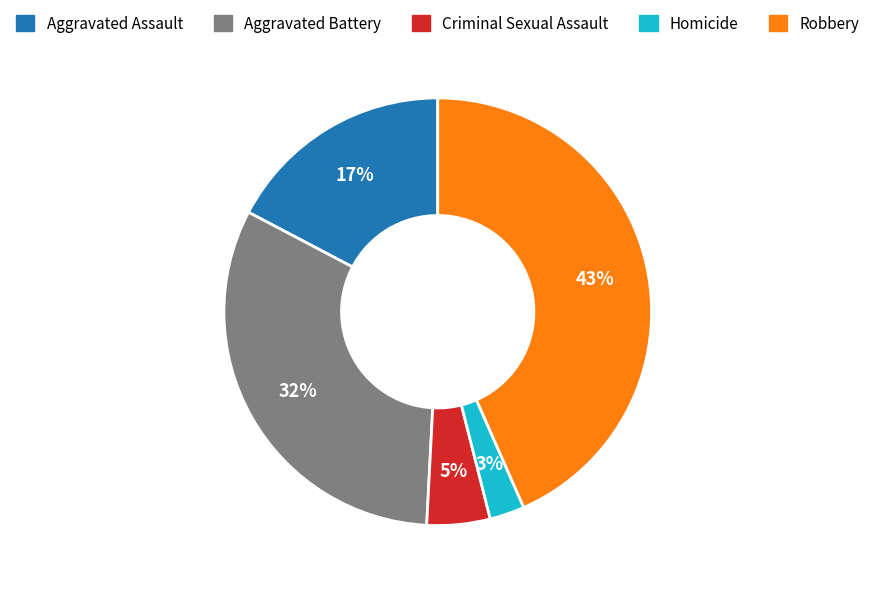

What is the largest slice in the pie chart?

Robbery